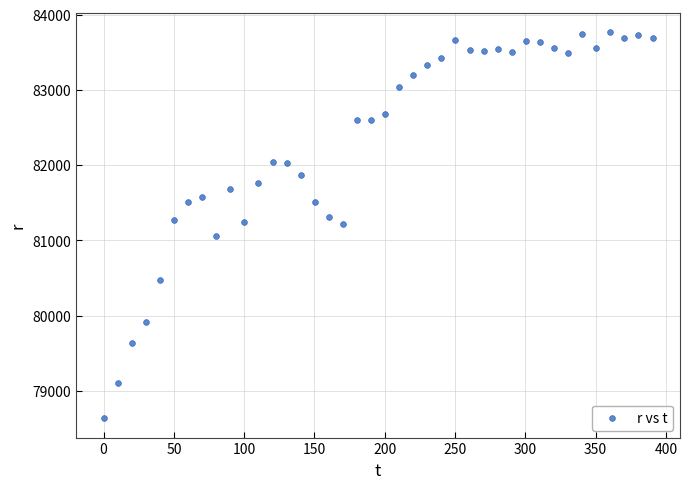

What is the range of Y values (max minus min)?

5133.2